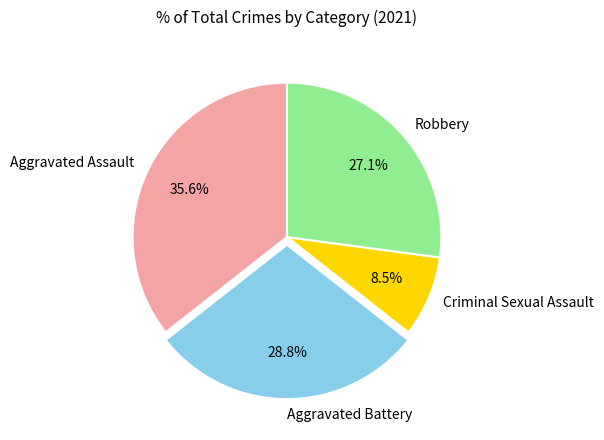

The Aggravated Battery slice represents 38% of the pie. True or false?

False